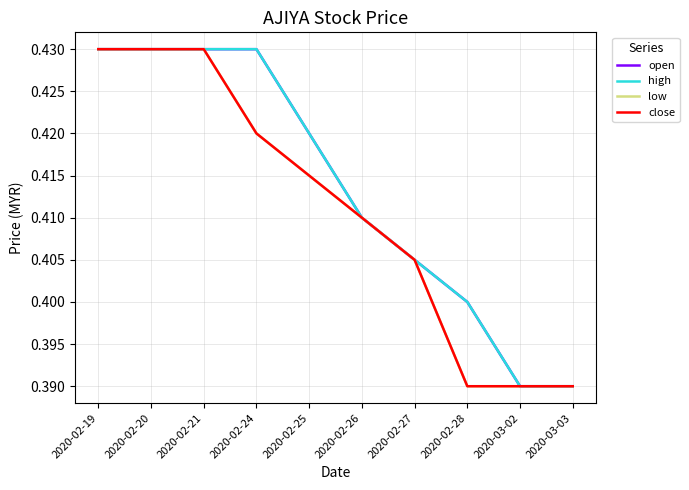

The value of high at 2020-02-27 is 0.4. True or false?

True